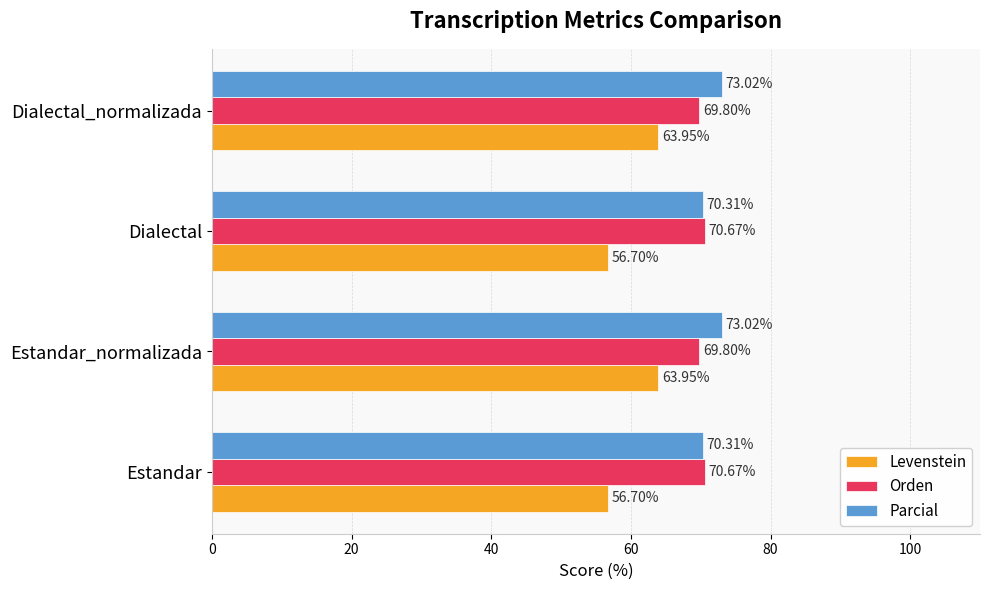

What is the sum of all Parcial values?

286.7